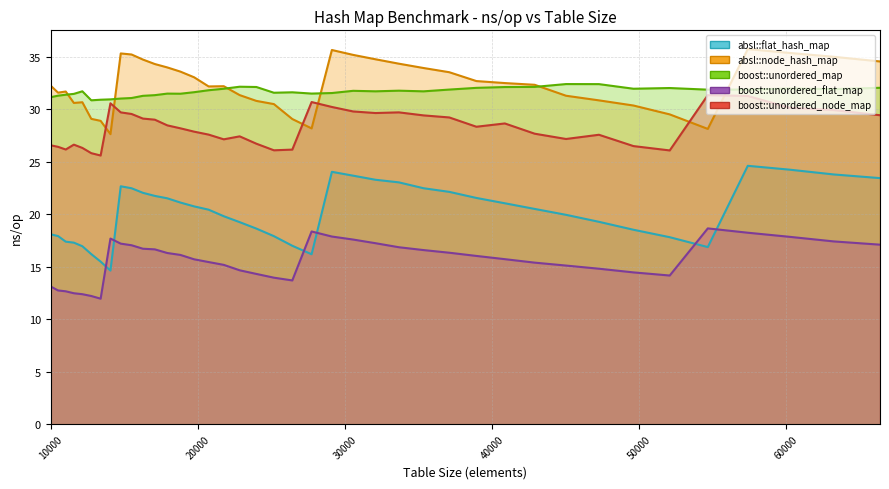

At which category does boost::unordered_node_map reach its first local peak?

11576